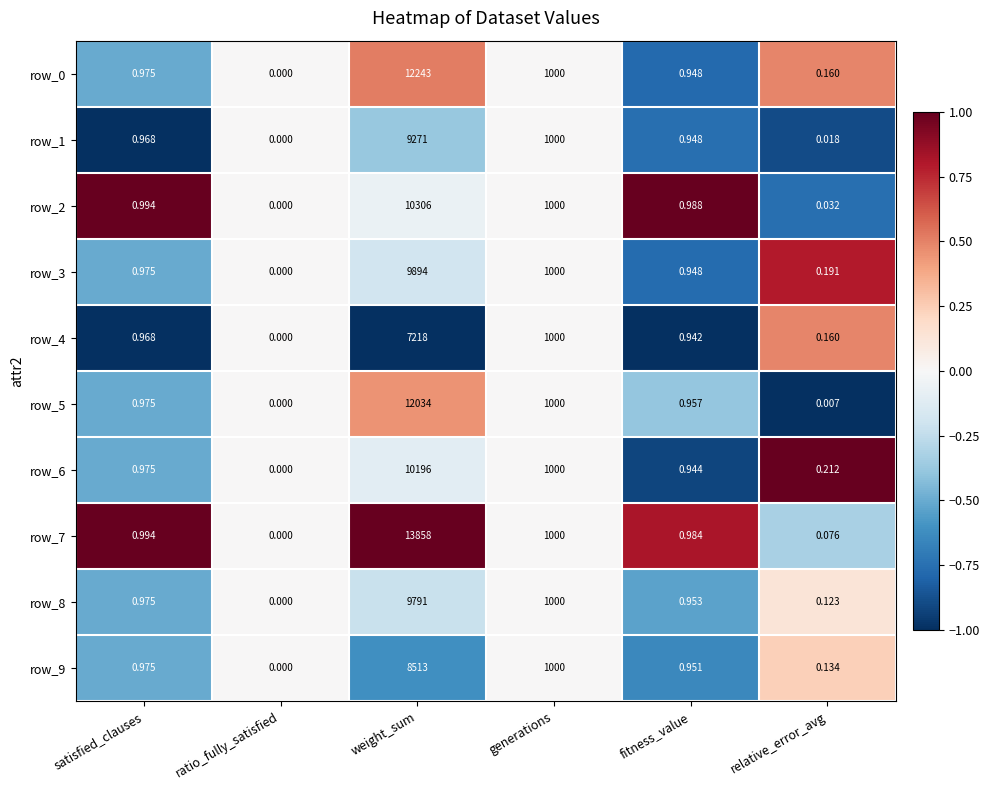

Where is row_0 nearest to the value 6121?

generations